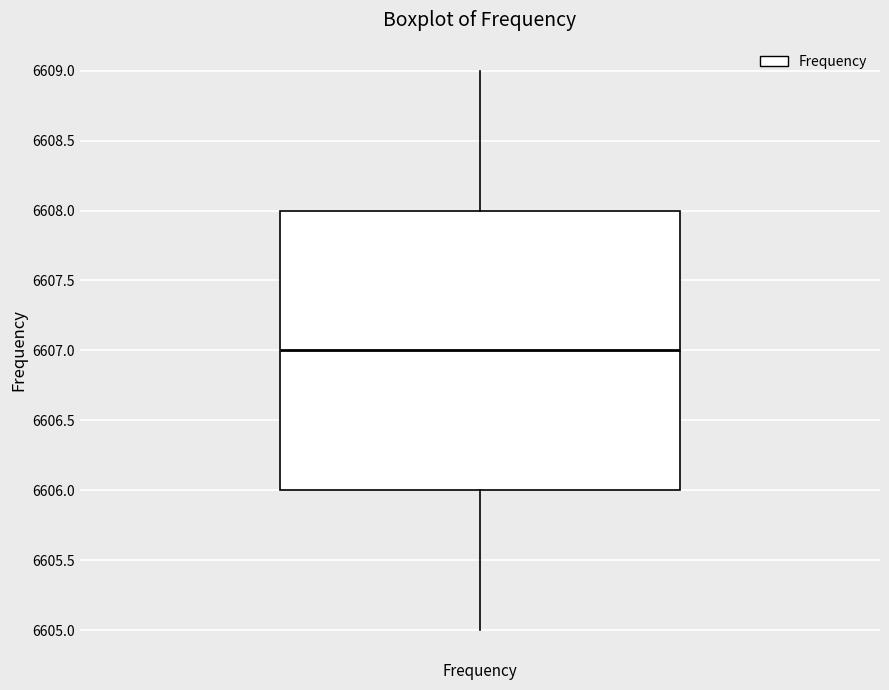

Where is the upper edge of the box for Frequency on the y-axis? The values are not printed on the chart, so give them approximately, as read against the axis.

6608